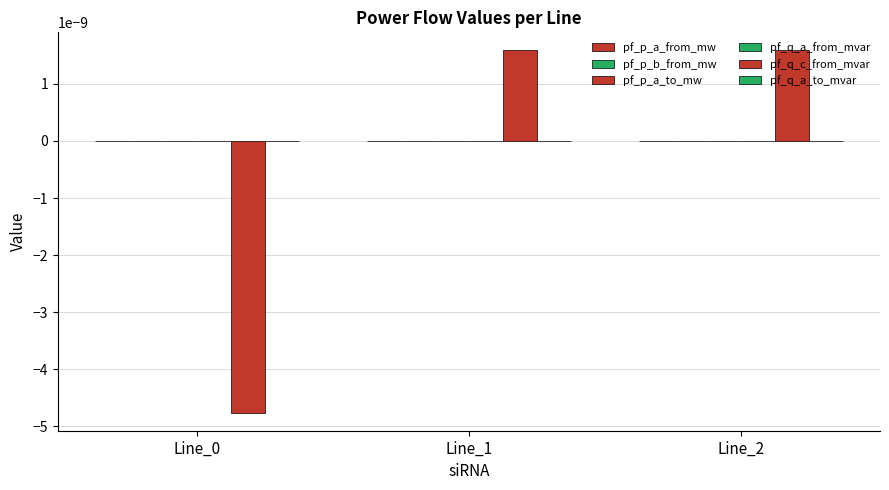

How many groups of bars are there?

3